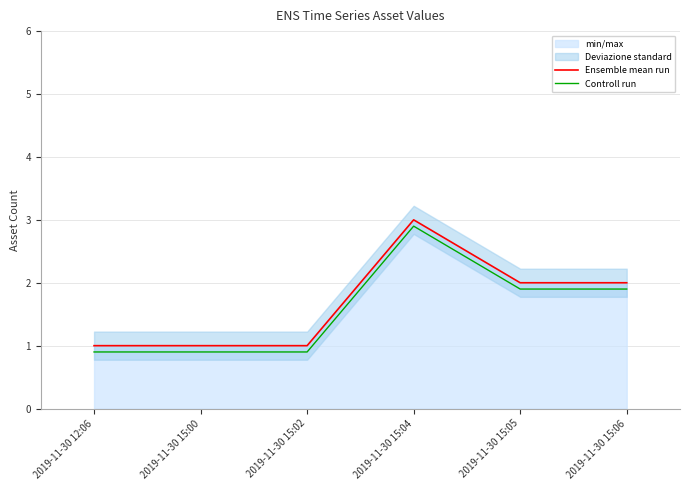

Which series has the largest range (max minus min)?

Ensemble mean run